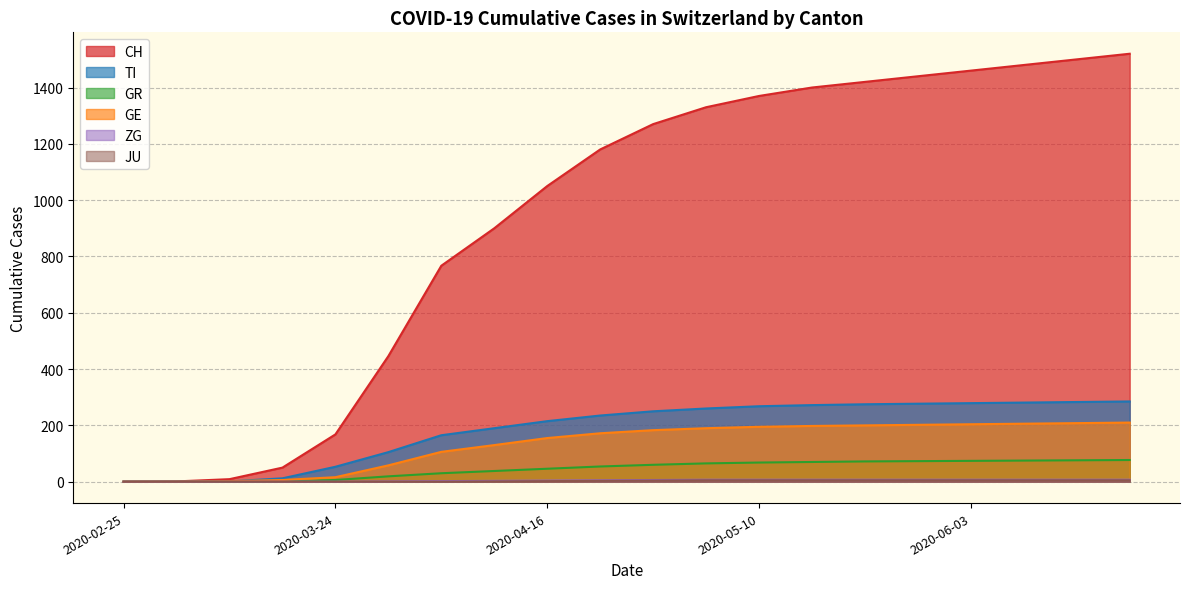

How many positive values does the GR series have?

15